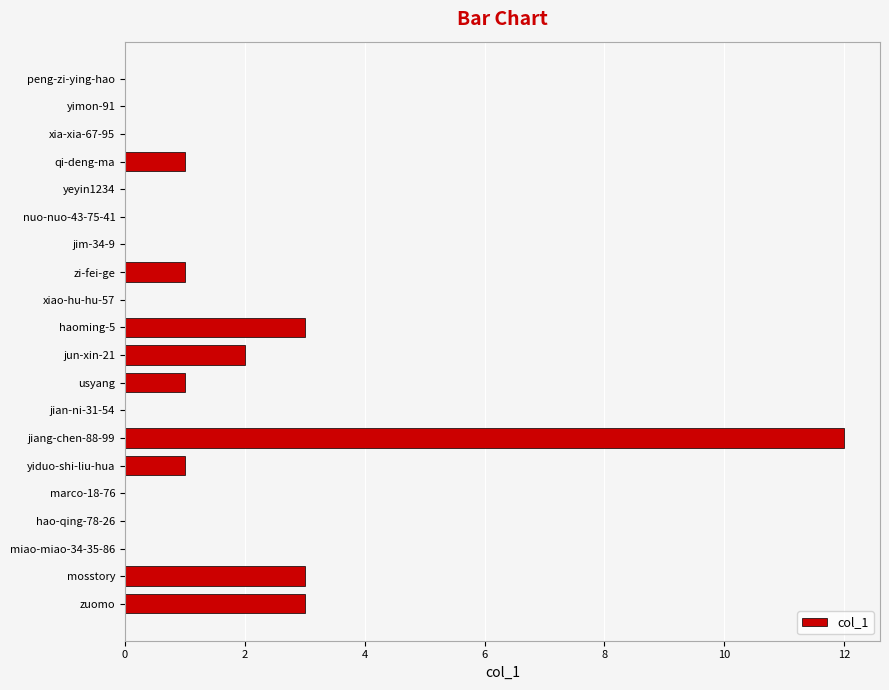

How many data points does each series have?

20